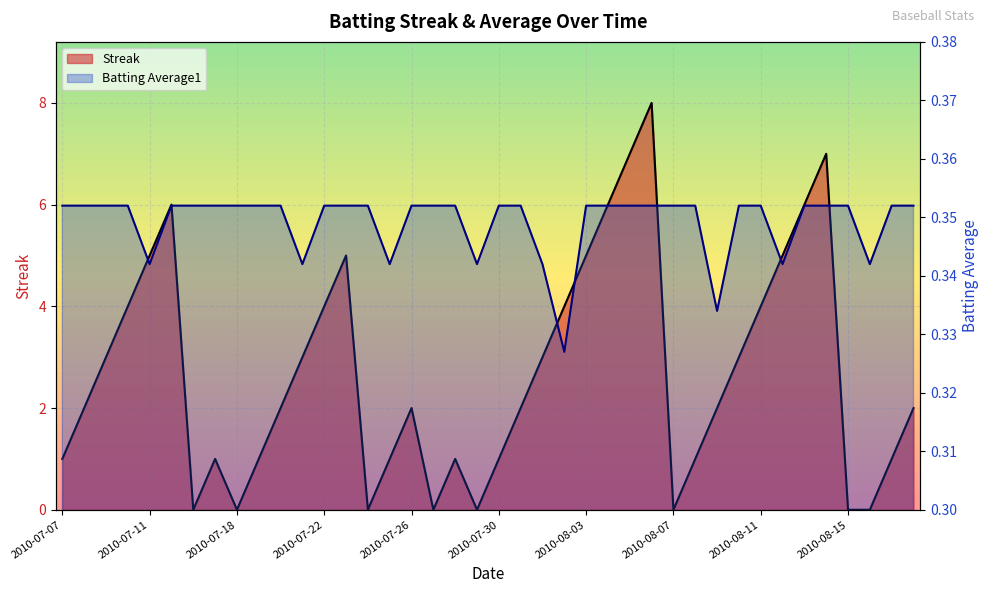

How many values in Streak are above zero?

32